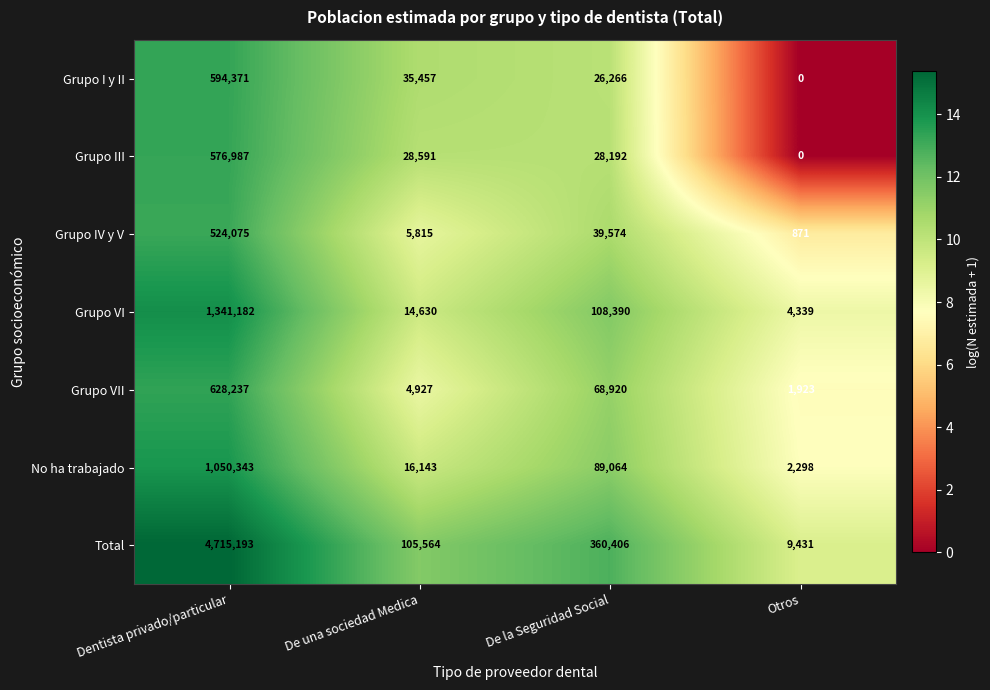

What is the sum of all Total values?

5190594